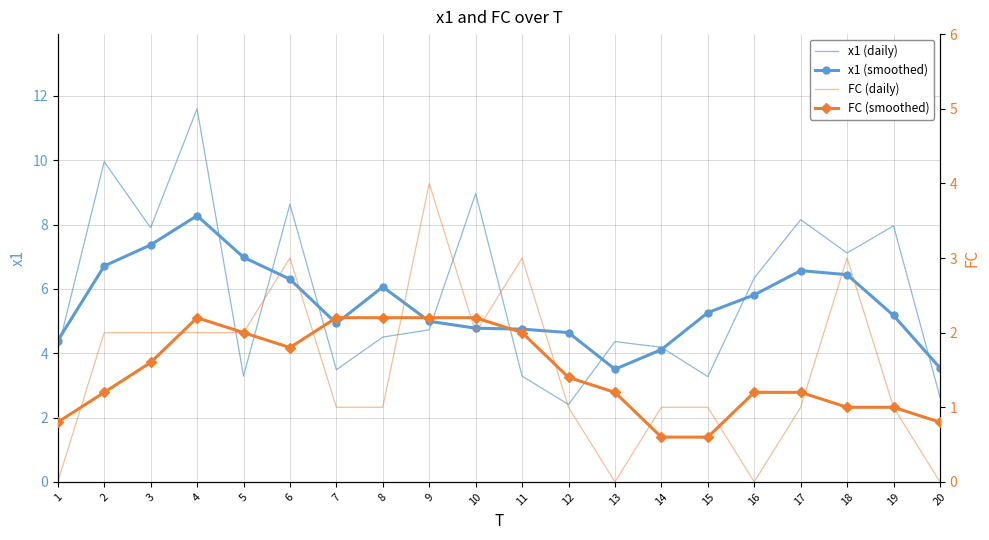

Reading right to left, list all the values displayed in this chart.

x1 (daily): 20=2.6	19=8.0	18=7.1	17=8.2	16=6.3	15=3.3	14=4.2	13=4.4	12=2.4	11=3.3	10=9.0	9=4.7	8=4.5	7=3.5	6=8.6	5=3.3	4=11.6	3=7.9	2=10.0	1=4.1
x1 (smoothed): 20=3.5	19=5.2	18=6.4	17=6.6	16=5.8	15=5.3	14=4.1	13=3.5	12=4.6	11=4.8	10=4.8	9=5.0	8=6.1	7=4.9	6=6.3	5=7.0	4=8.3	3=7.4	2=6.7	1=4.4
FC (daily): 20=0.0	19=1.0	18=3.0	17=1.0	16=0.0	15=1.0	14=1.0	13=0.0	12=1.0	11=3.0	10=2.0	9=4.0	8=1.0	7=1.0	6=3.0	5=2.0	4=2.0	3=2.0	2=2.0	1=0.0
FC (smoothed): 20=0.8	19=1.0	18=1.0	17=1.2	16=1.2	15=0.6	14=0.6	13=1.2	12=1.4	11=2.0	10=2.2	9=2.2	8=2.2	7=2.2	6=1.8	5=2.0	4=2.2	3=1.6	2=1.2	1=0.8